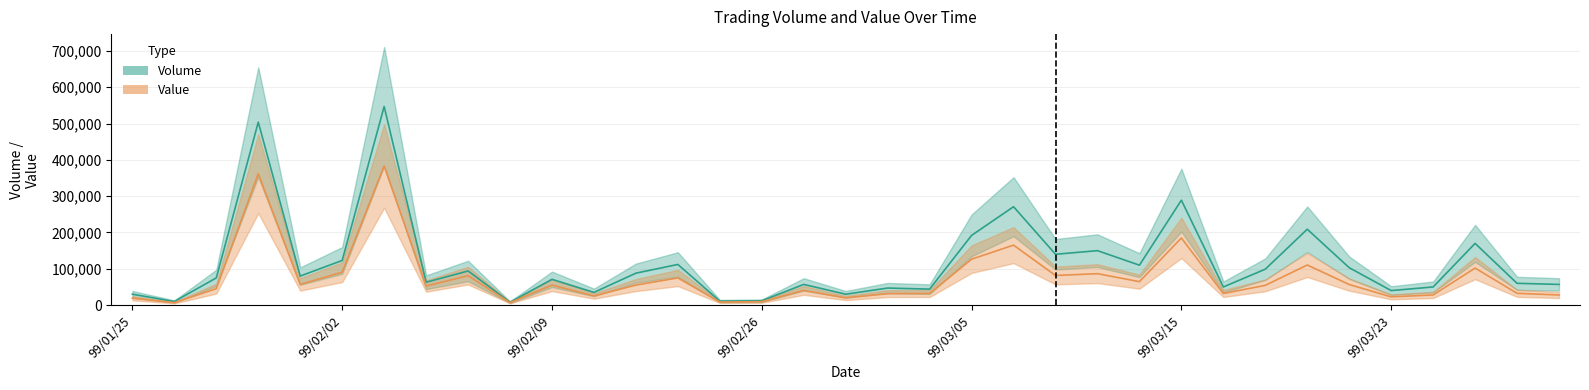

True or false: Volume and Value cross at least once.

False